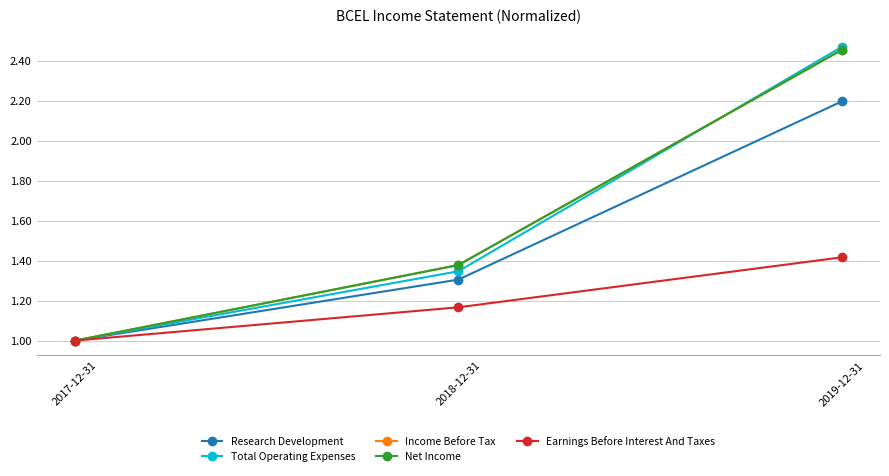

Does the chart have visible grid lines?

Yes